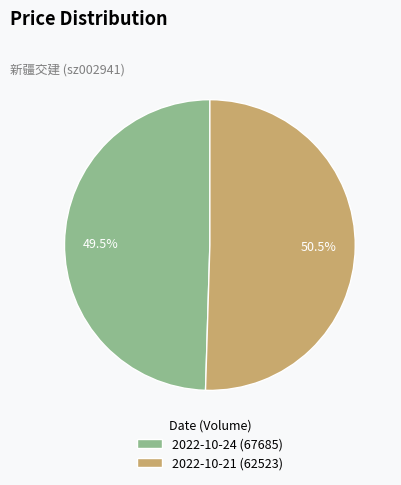

Which has a higher value, 2022-10-24 (67685) or 2022-10-21 (62523)?

2022-10-21 (62523)